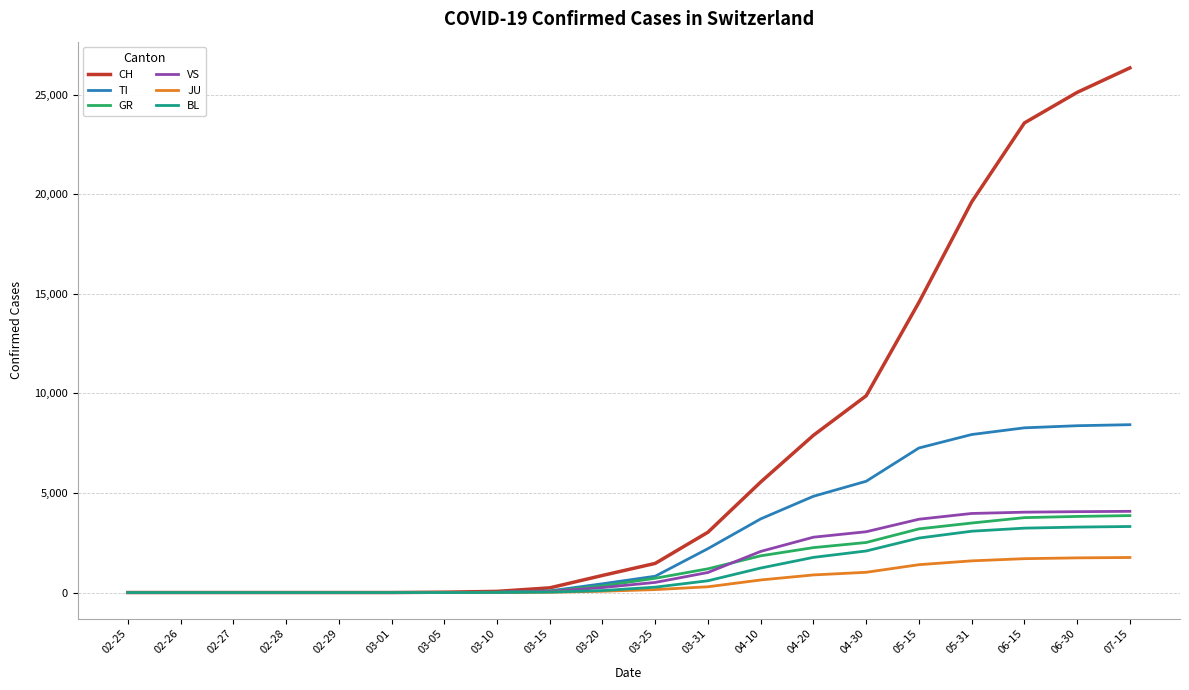

What is the difference between the highest and lowest values at 03-31?

2739